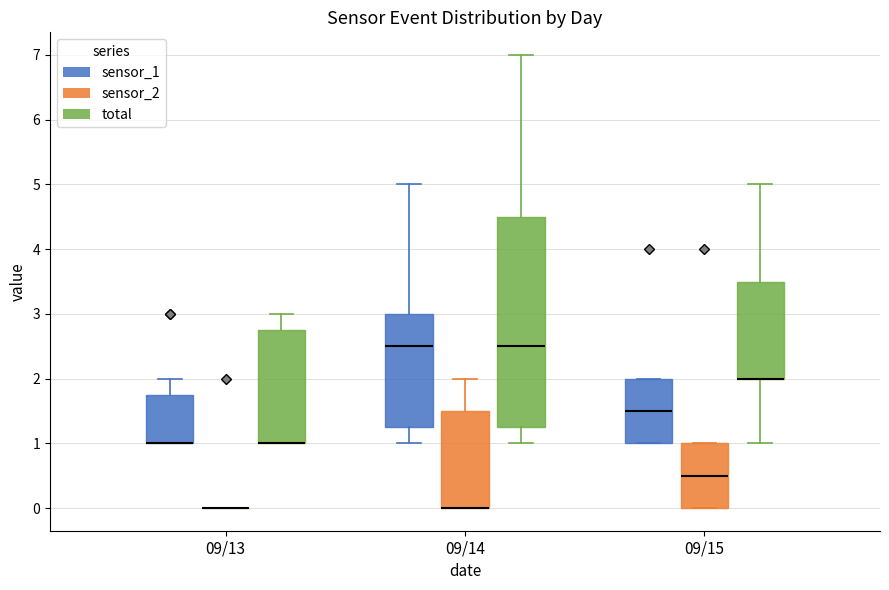

Where does the upper whisker of the box for 09/14 (sensor_2) end on the y-axis? The values are not printed on the chart, so give them approximately, as read against the axis.

2.0